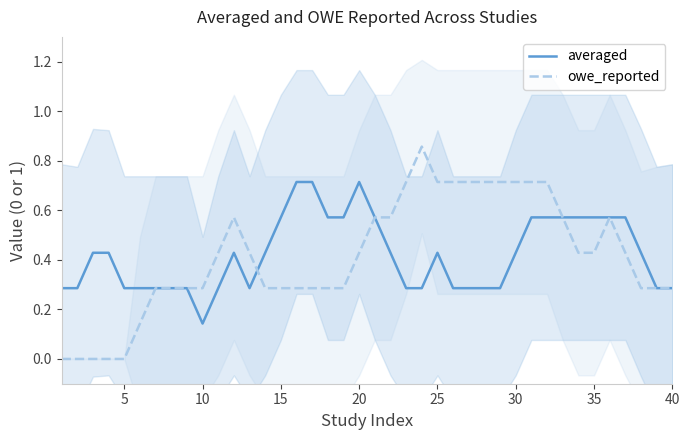

How many averaged values are between 0 and 1?

40